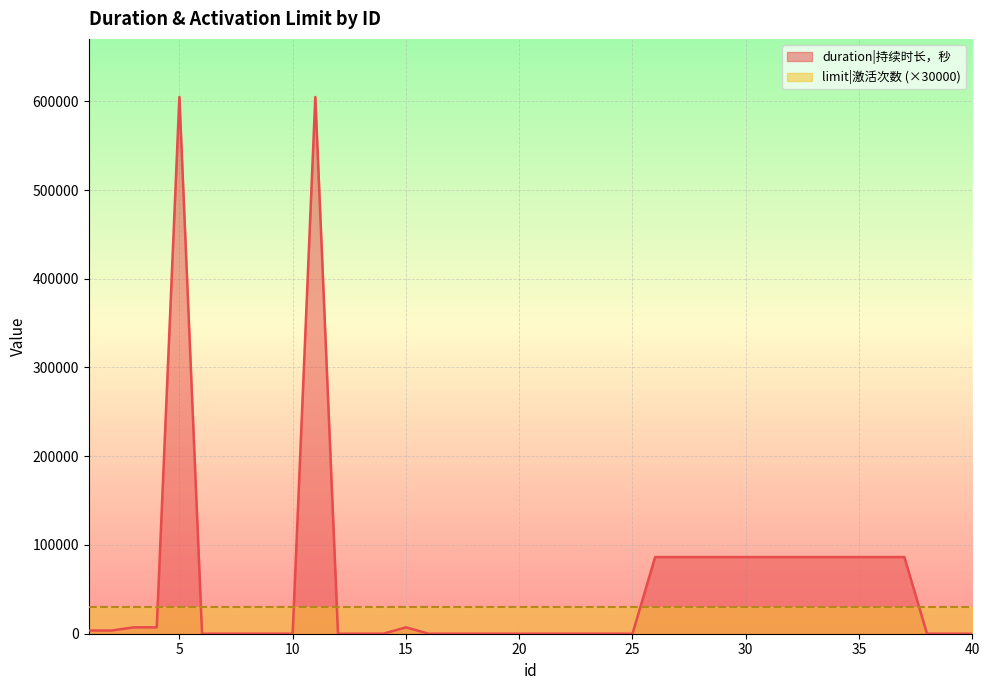

Is it true that the value at 33 is 118468?

False